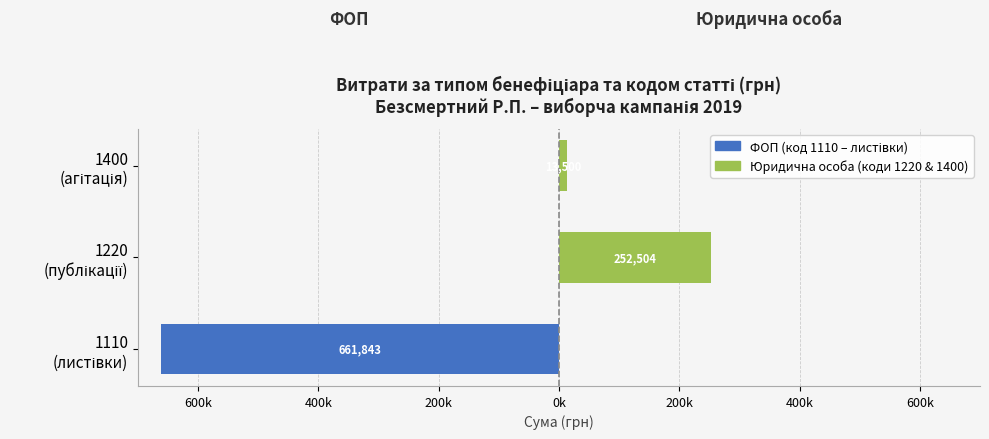

Reading right to left, extract all data points from this chart.

ФОП: 0	0	-661843
Юридична особа: 13500	252504	0